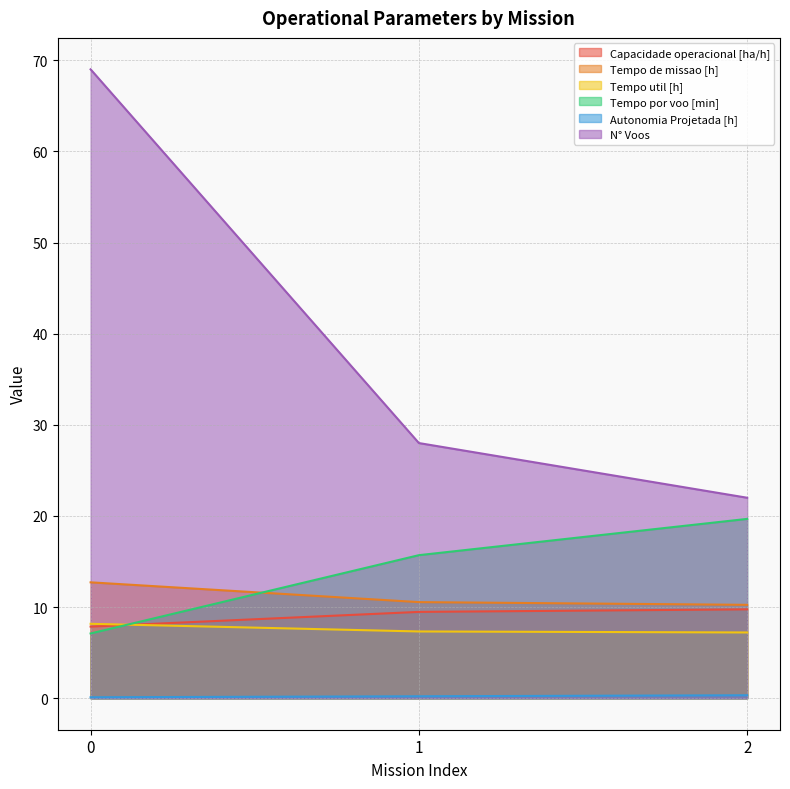

True or false: Tempo util [h] has a value of 7.2 at 2.

True